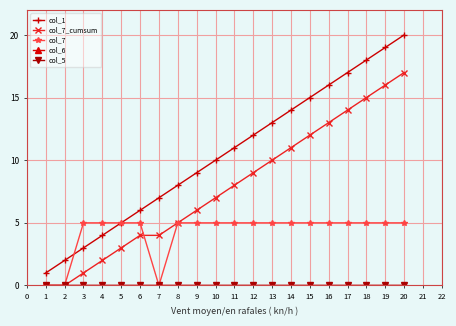

Reading right to left, list all the values displayed in this chart.

col_1: 20=20	19=19	18=18	17=17	16=16	15=15	14=14	13=13	12=12	11=11	10=10	9=9	8=8	7=7	6=6	5=5	4=4	3=3	2=2	1=1
col_7_cumsum: 20=17	19=16	18=15	17=14	16=13	15=12	14=11	13=10	12=9	11=8	10=7	9=6	8=5	7=4	6=4	5=3	4=2	3=1	2=0	1=0
col_7: 20=5	19=5	18=5	17=5	16=5	15=5	14=5	13=5	12=5	11=5	10=5	9=5	8=5	7=0	6=5	5=5	4=5	3=5	2=0	1=0
col_6: 20=0	19=0	18=0	17=0	16=0	15=0	14=0	13=0	12=0	11=0	10=0	9=0	8=0	7=0	6=0	5=0	4=0	3=0	2=0	1=0
col_5: 20=0	19=0	18=0	17=0	16=0	15=0	14=0	13=0	12=0	11=0	10=0	9=0	8=0	7=0	6=0	5=0	4=0	3=0	2=0	1=0